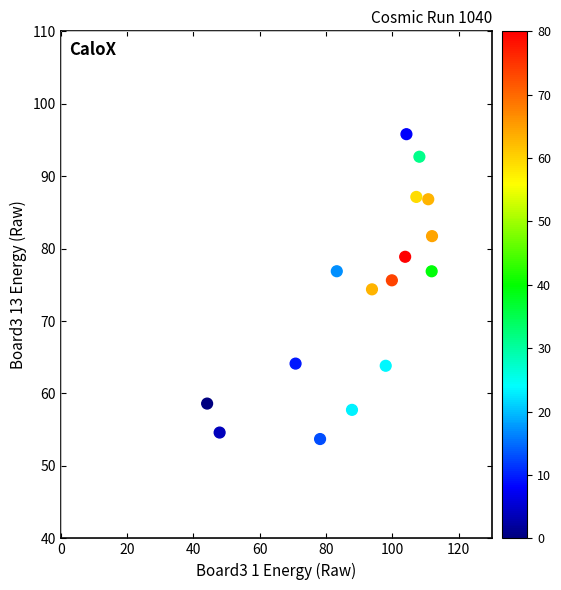

What is the range of Y values (max minus min)?

42.1